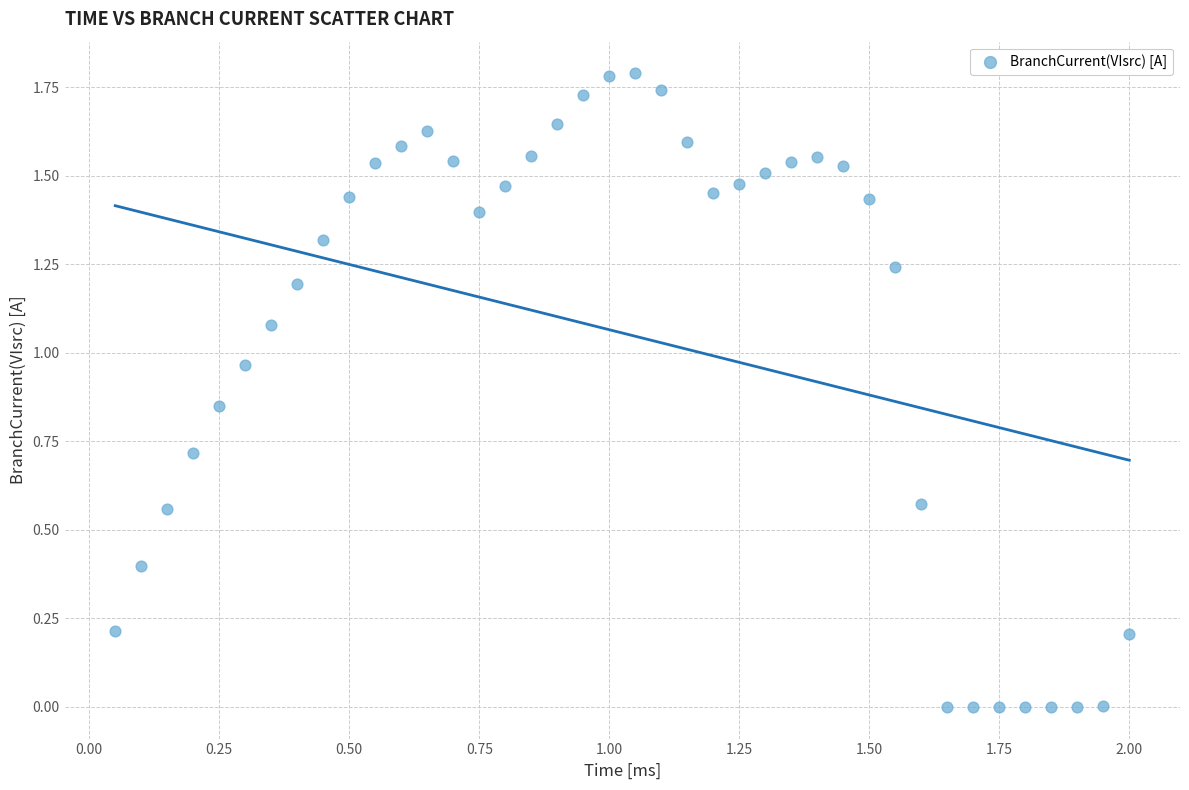

What is the range of X values (max minus min)?

1.9